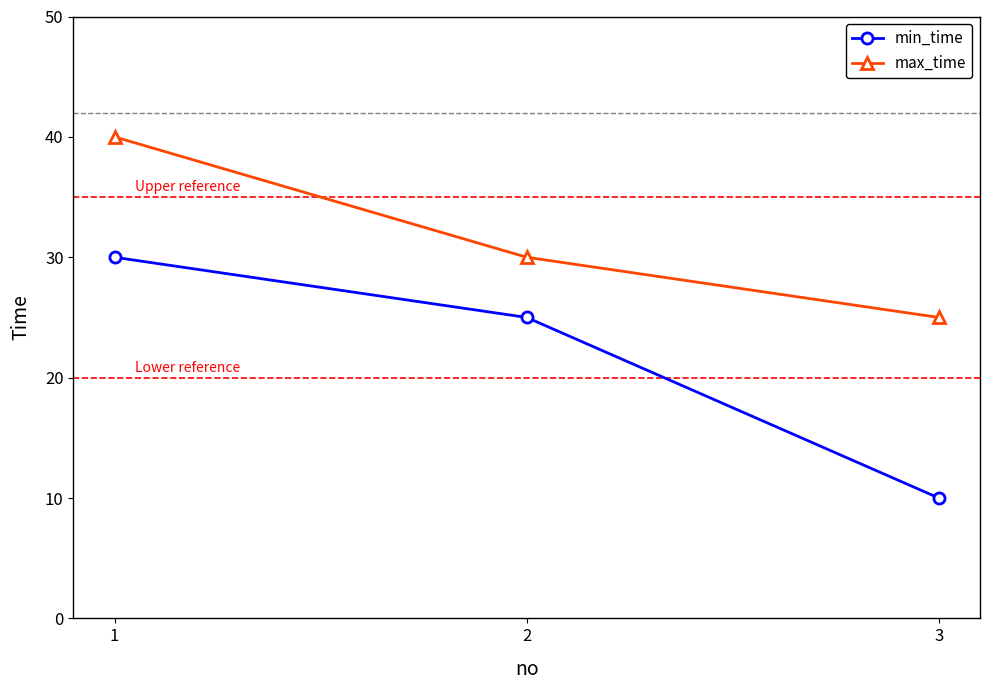

The max_time series shows 40 at 1. True or false?

True